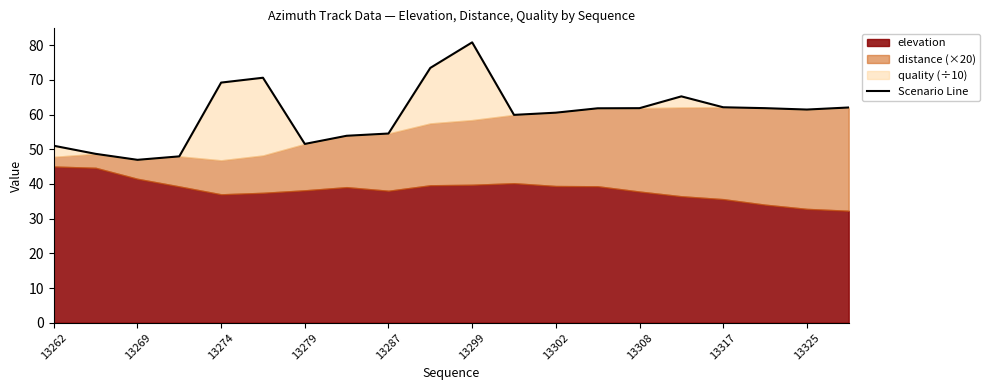

Approximately how many times larger is the value at 13302 compared to 13308?

1.0